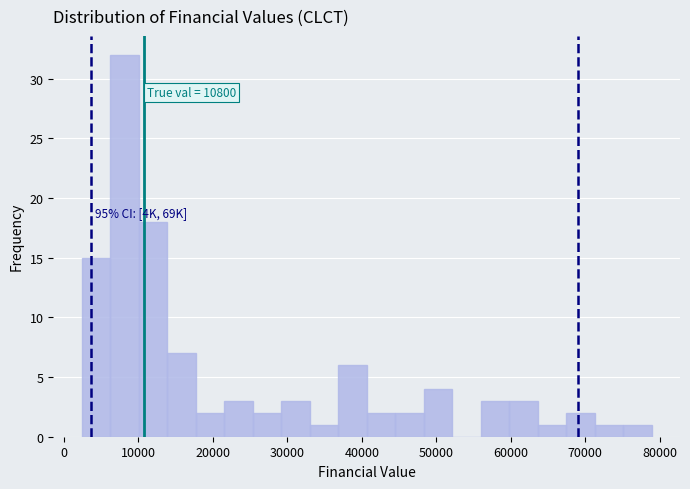

Around what value on the x-axis is the tallest bar? Give the approximate position of its centre, as read against the axis.

8000